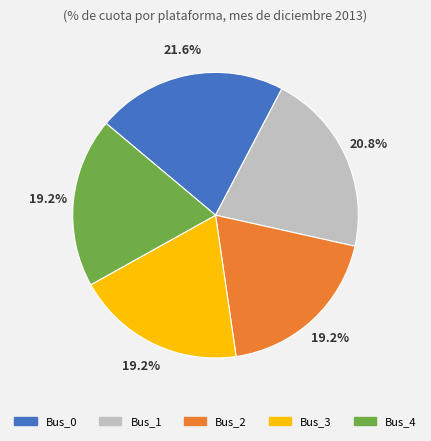

Count the number of slices in the pie.

5